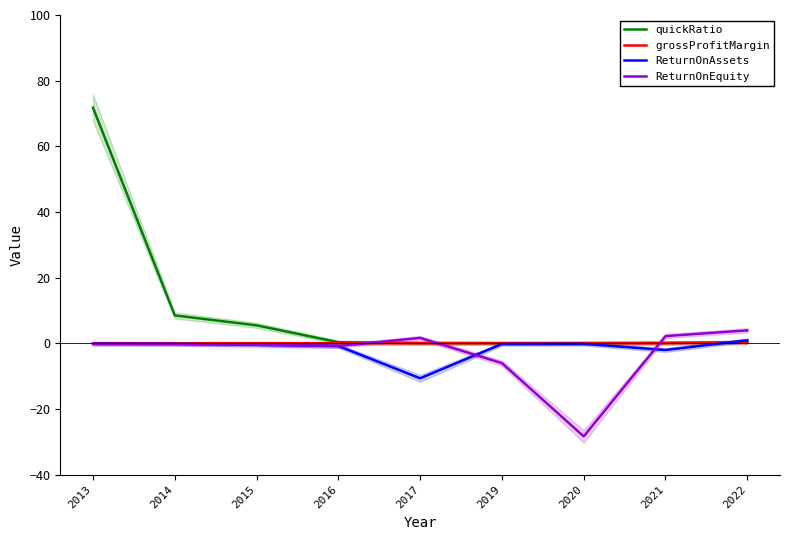

What is the average value of the ReturnOnEquity series?

-3.2